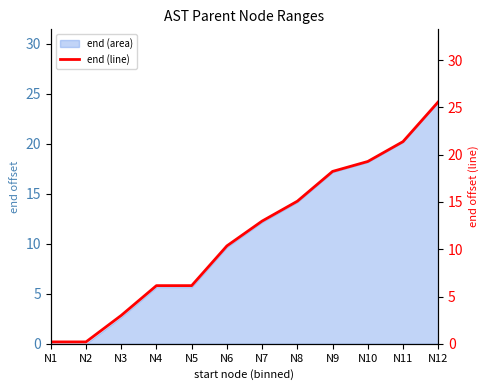

Does the chart display data point markers on the line(s)?

No